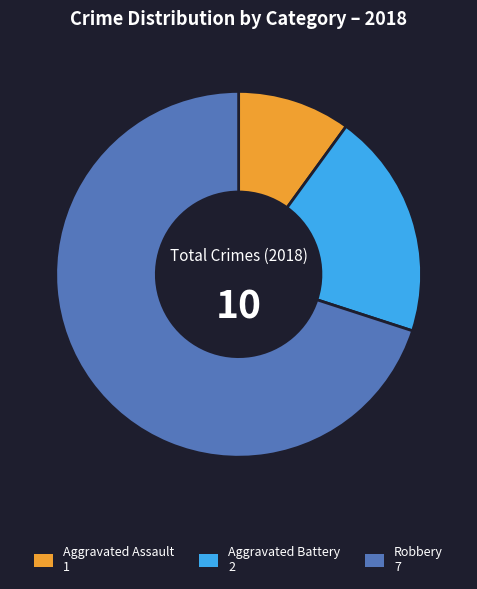

Between Aggravated Battery and Robbery, which is larger?

Robbery